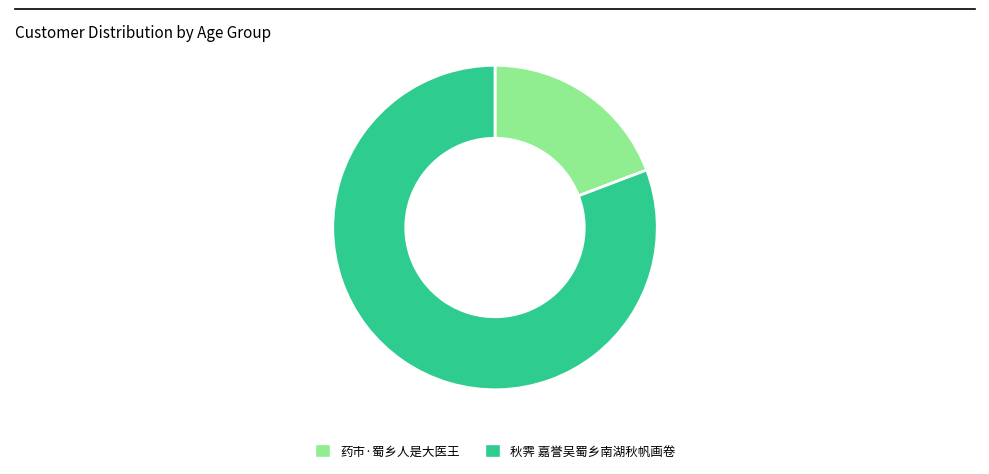

Which slice is the largest?

秋霁 嘉誉吴蜀乡南湖秋帆画卷